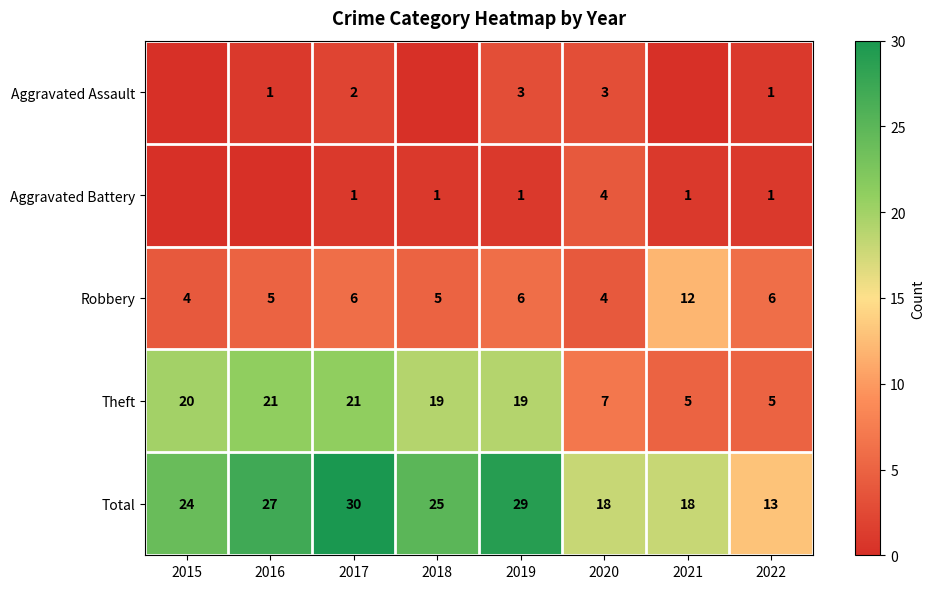

What is the difference between the Total values at 2018 and 2021?

7